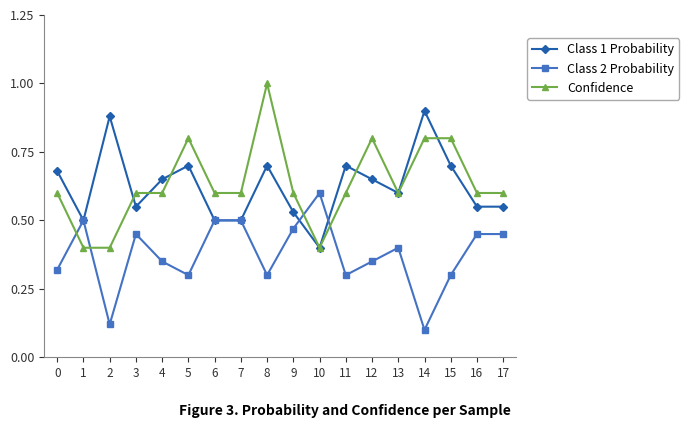

True or false: Confidence and Class 2 Probability intersect in this chart.

True